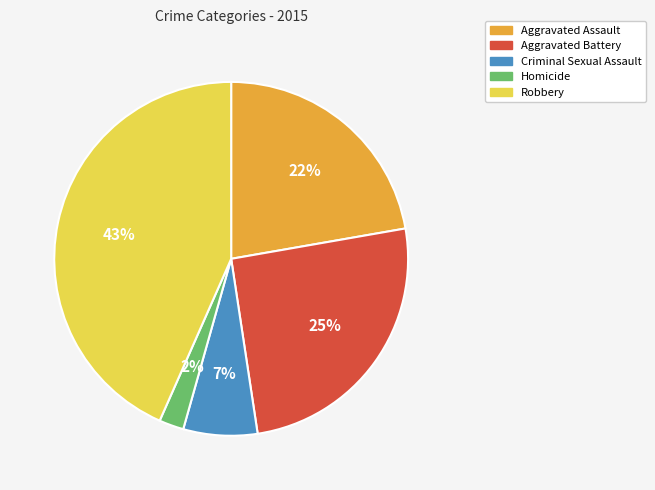

How many slices are in this pie chart?

5